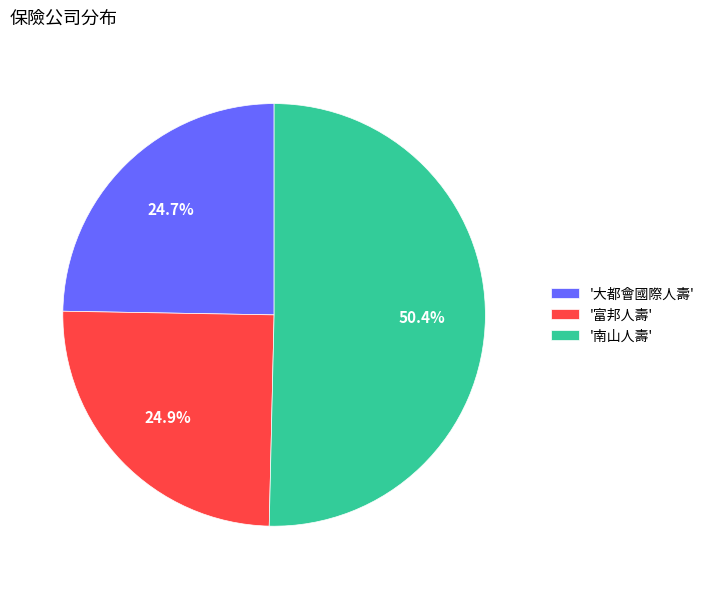

Is '大都會國際人壽' the majority of the pie?

No